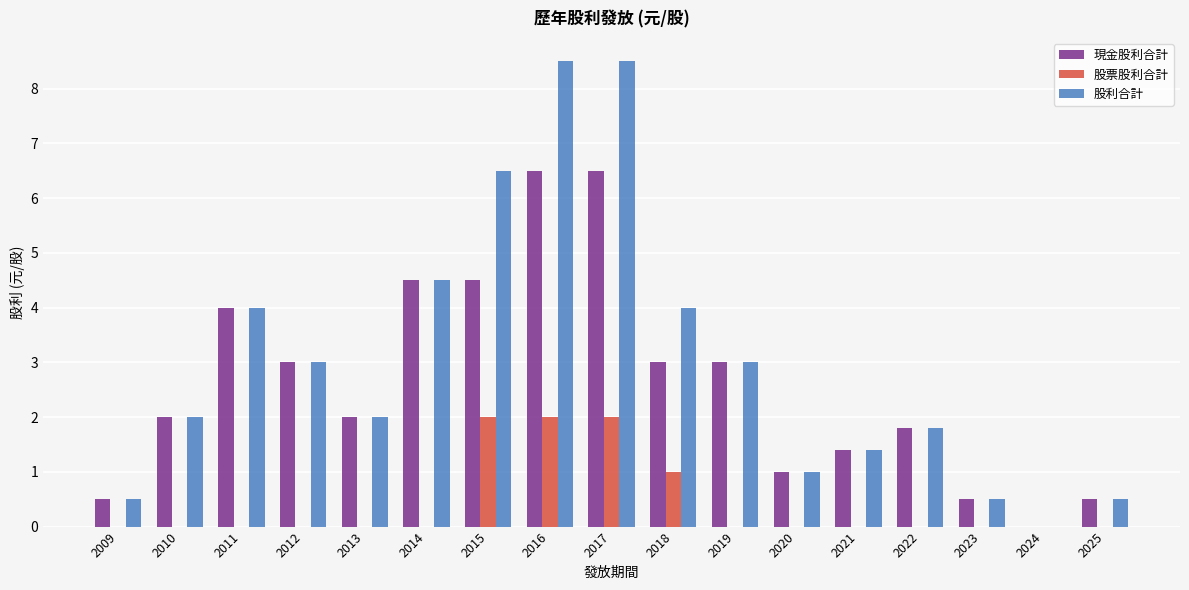

What is the greatest value displayed?

8.5